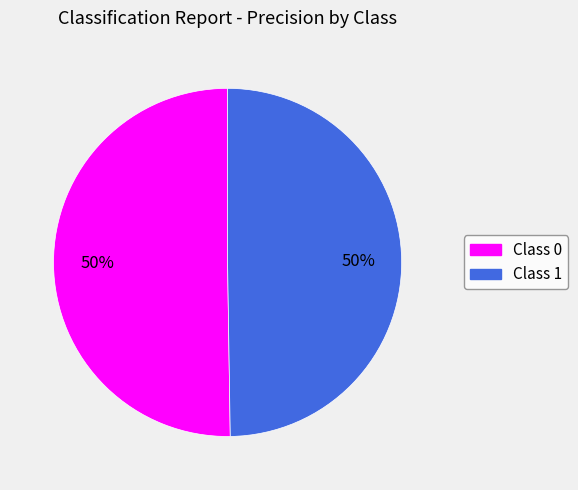

Combined, do Class 0 and Class 1 account for over 50%?

Yes